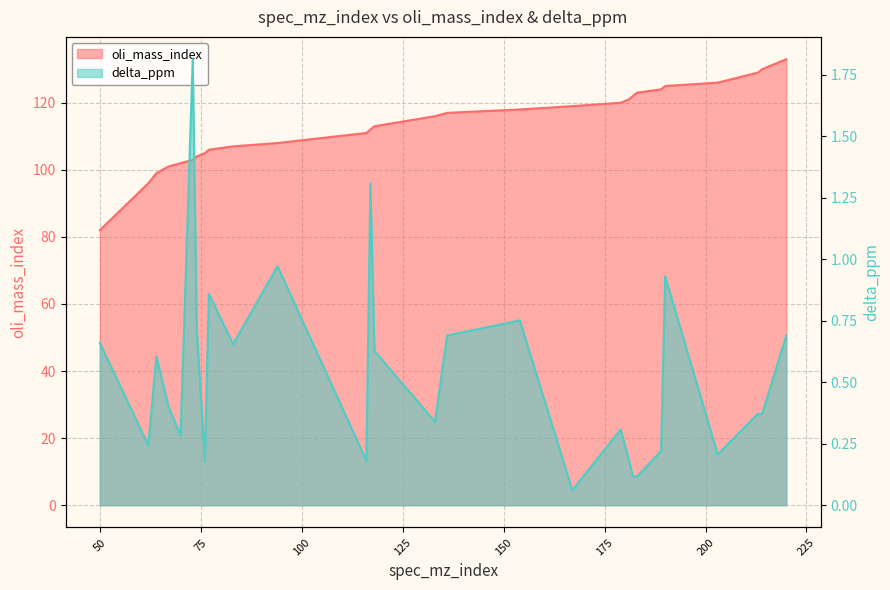

True or false: oli_mass_index has more than 1 points higher than both neighbors.

False